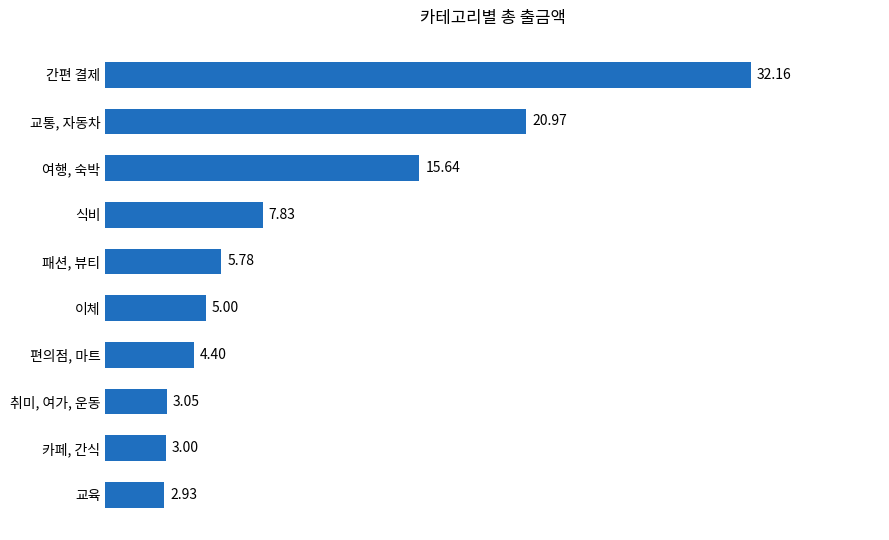

List the labels in order of value, largest first.

간편 결제, 교통, 자동차, 여행, 숙박, 식비, 패션, 뷰티, 이체, 편의점, 마트, 취미, 여가, 운동, 카페, 간식, 교육